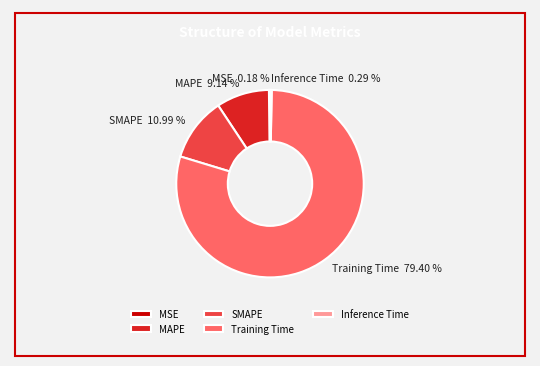

To the nearest percent, what percentage of the pie is SMAPE?

11%